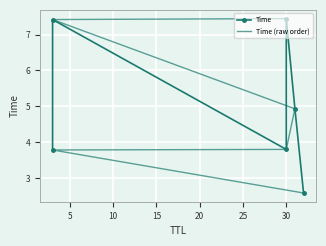

What is the spread (max minus min) of values at 25?

4.9